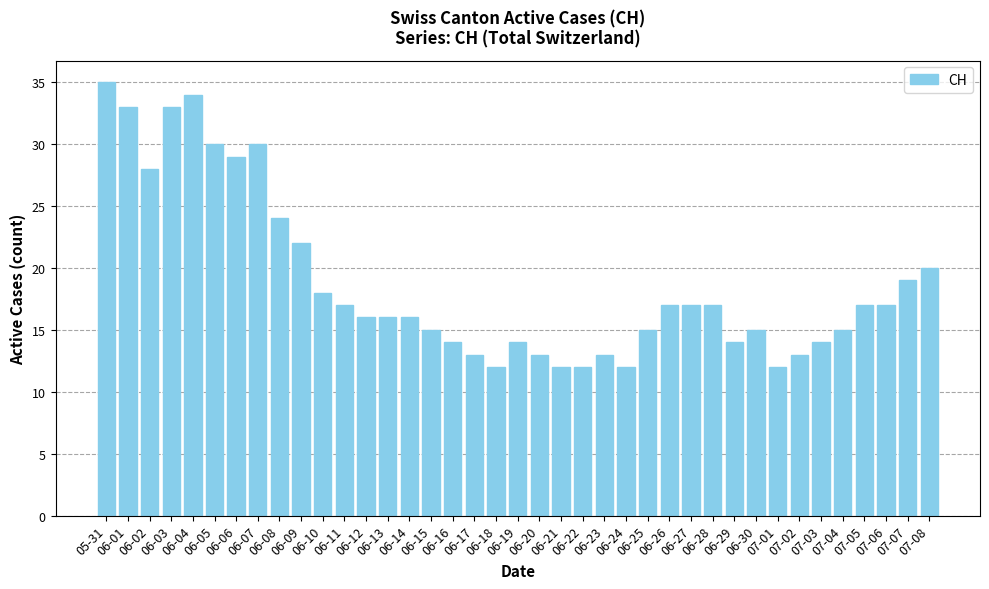

What is the difference between the maximum and minimum values?

23